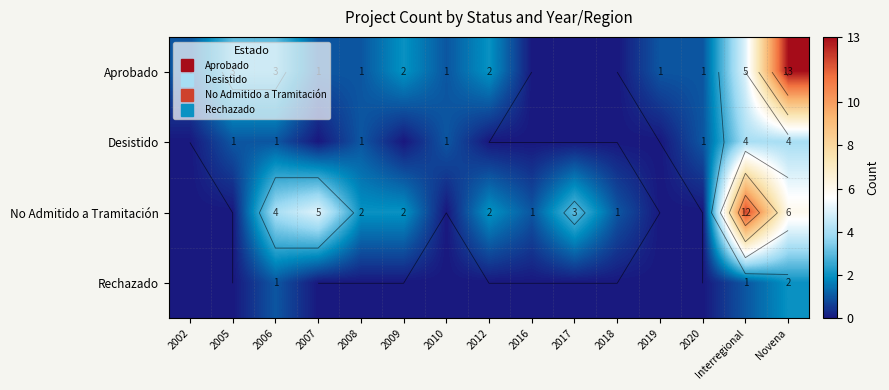

The value of Aprobado at 2009 is 2. True or false?

True